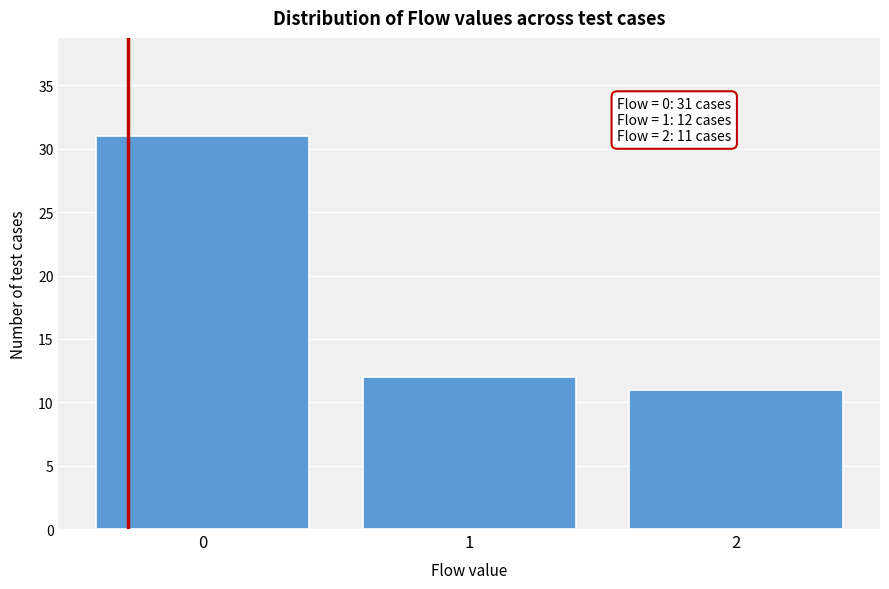

Reading left to right, what are all the values shown in this chart?

0=31	1=12	2=11